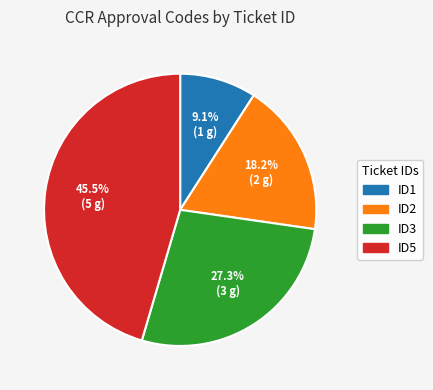

To the nearest percent, what portion does ID2 represent?

18%